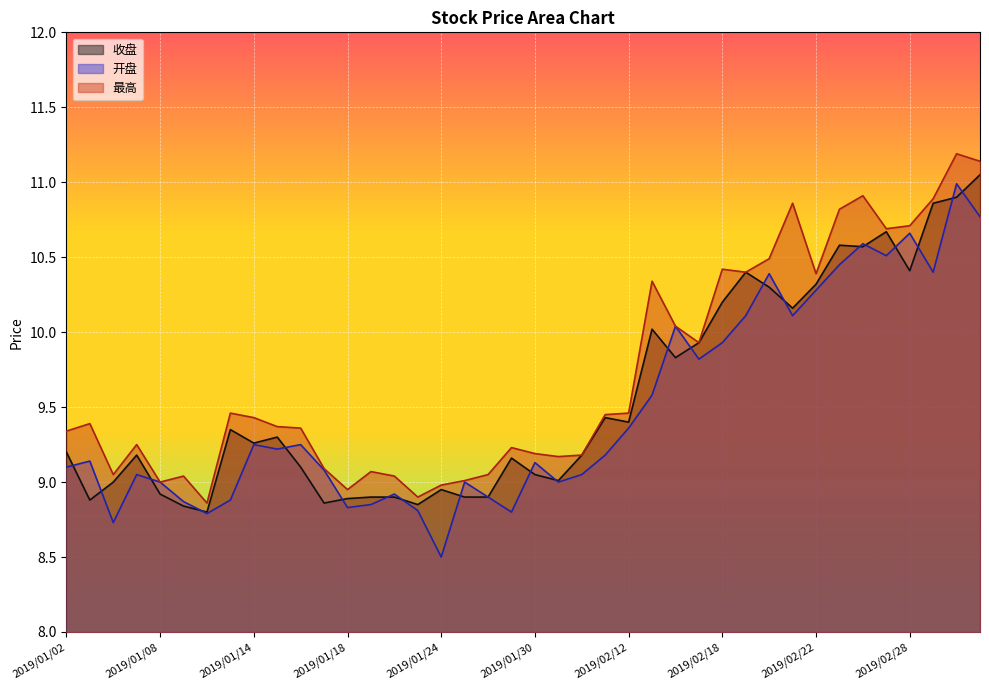

Where do 收盘 and 开盘 first cross each other?

2019/01/02 and 2019/01/03